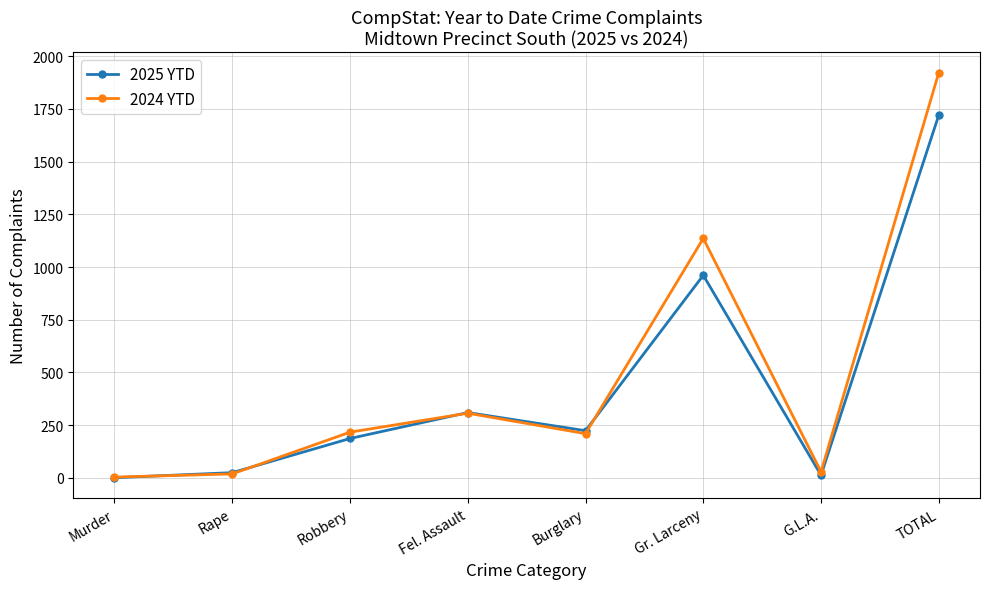

Is the value of 2024 YTD at TOTAL greater than the value of 2025 YTD at G.L.A.?

Yes